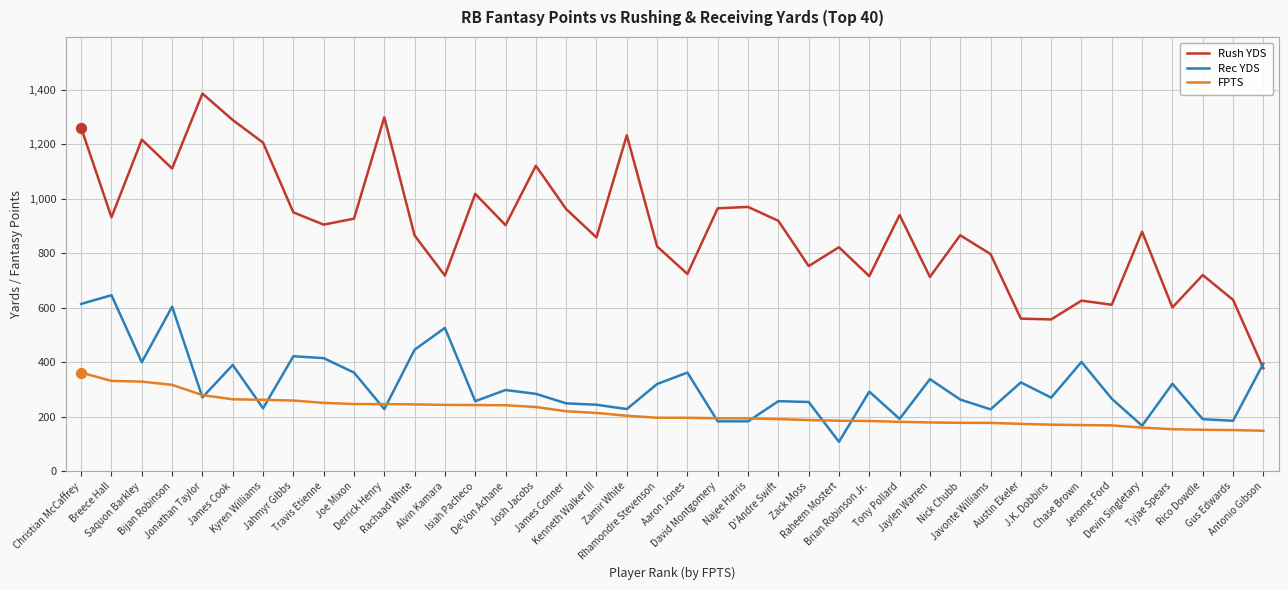

Which series has the largest total across all categories?

Rush YDS